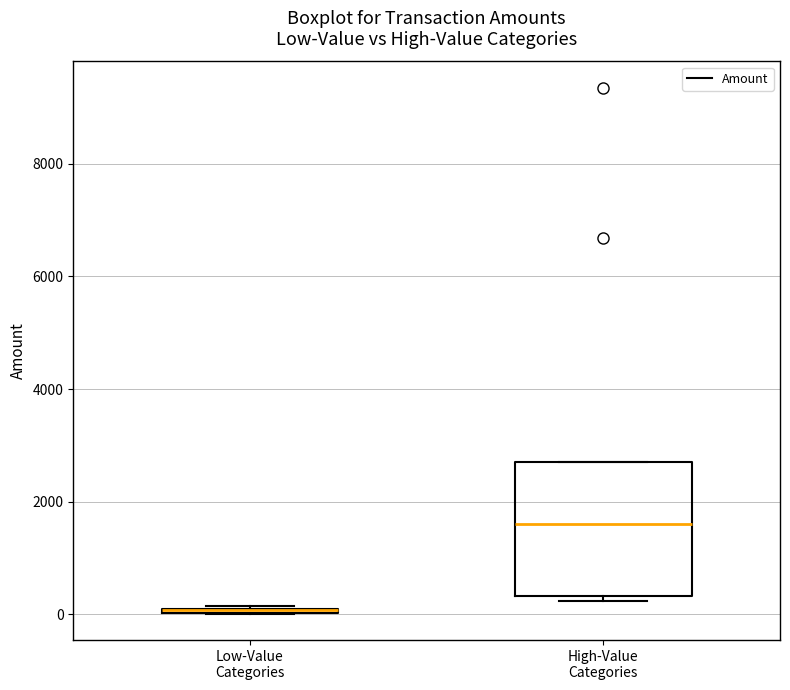

Which box is the tallest, from its lower edge to its upper edge?

High-Value Categories